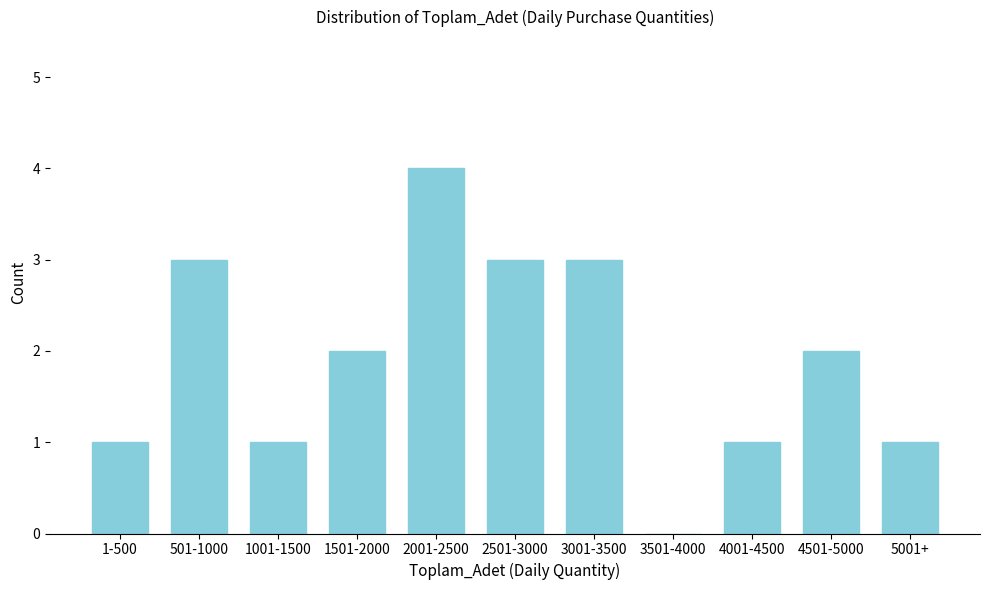

Reading left to right, list all the values displayed in this chart.

1-500=1	501-1000=3	1001-1500=1	1501-2000=2	2001-2500=4	2501-3000=3	3001-3500=3	3501-4000=0	4001-4500=1	4501-5000=2	5001+=1